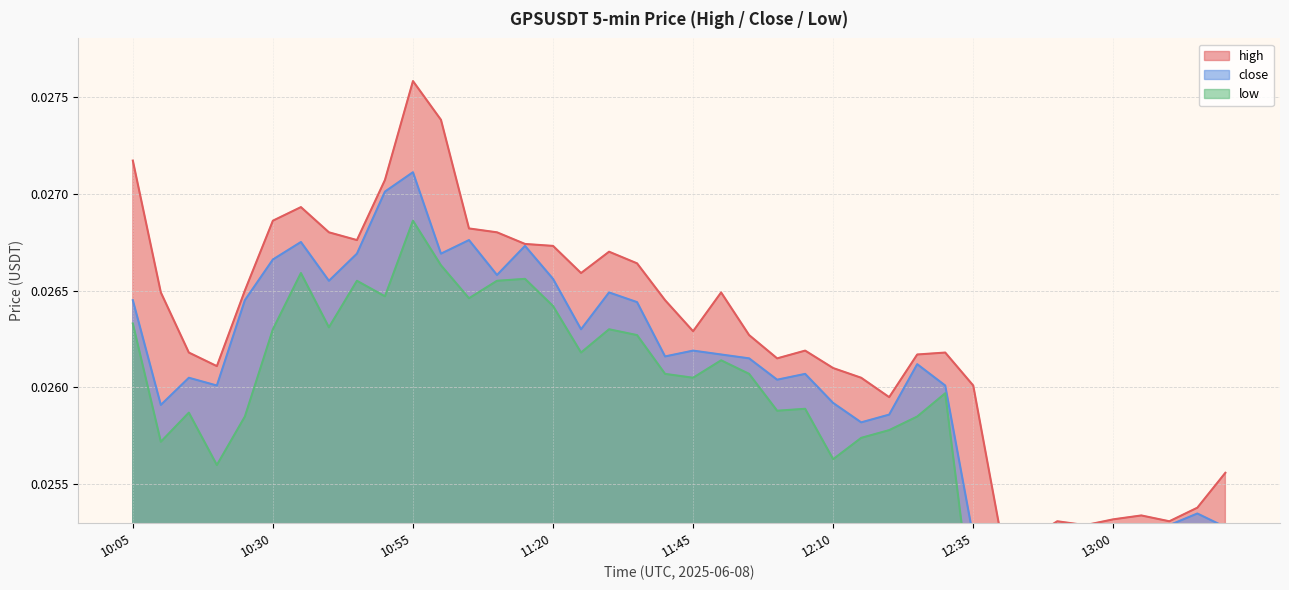

What is the label of the 4th point from the left?

10:20